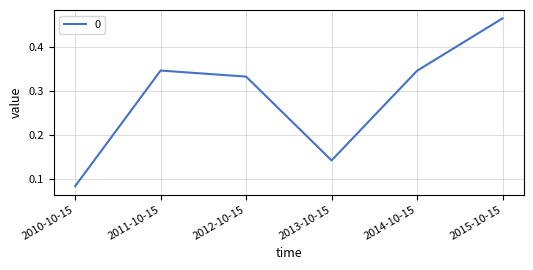

What is the sum of all values?

1.7